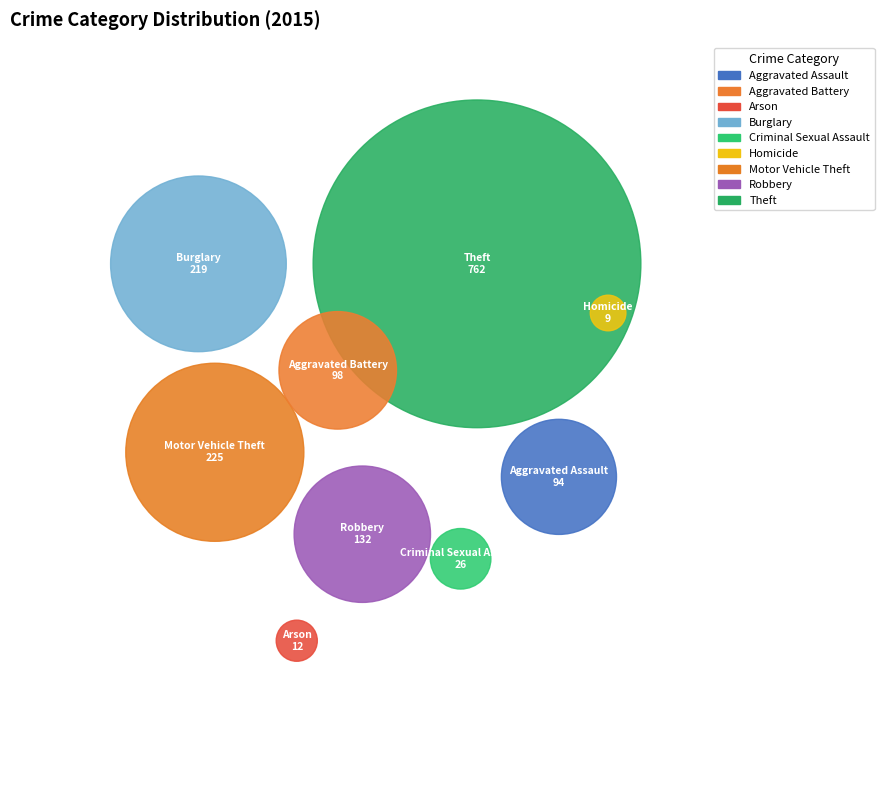

How many segments does this pie chart have?

9